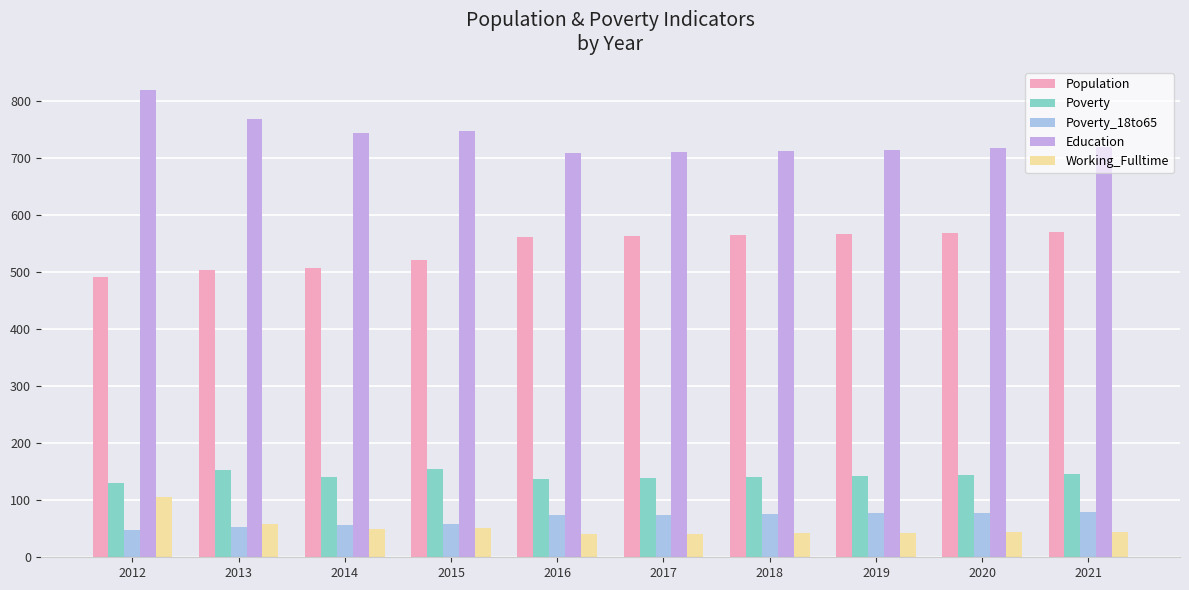

The value of Population at 2013 is 503. True or false?

True